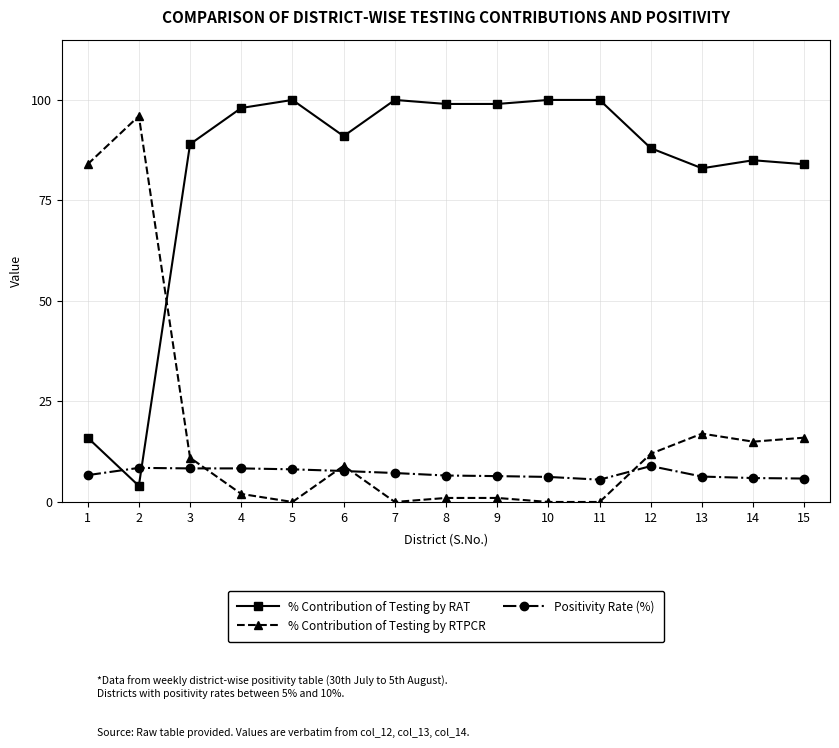

Rank the series at 14 from lowest to highest value.

Positivity Rate (%), % Contribution of Testing by RTPCR, % Contribution of Testing by RAT